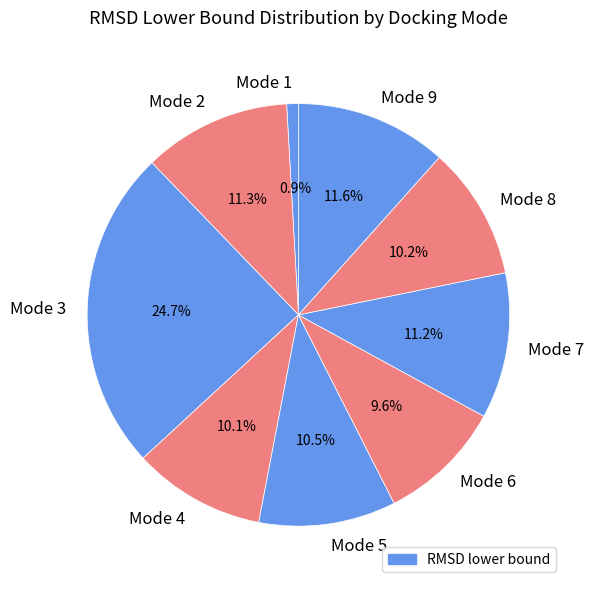

Between Mode 2 and Mode 8, which is larger?

Mode 2